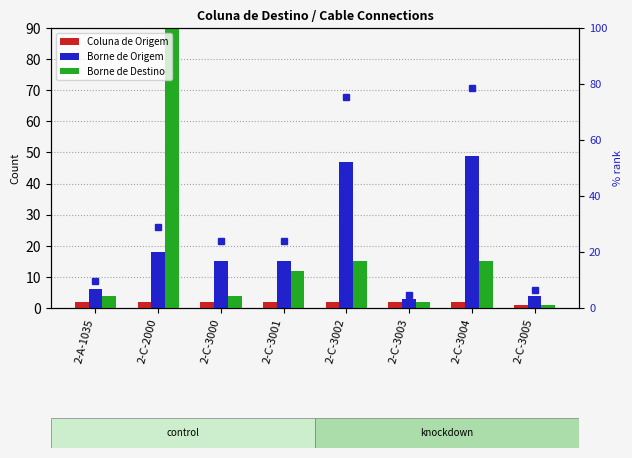

Which series has the largest total across all categories?

Borne de Destino